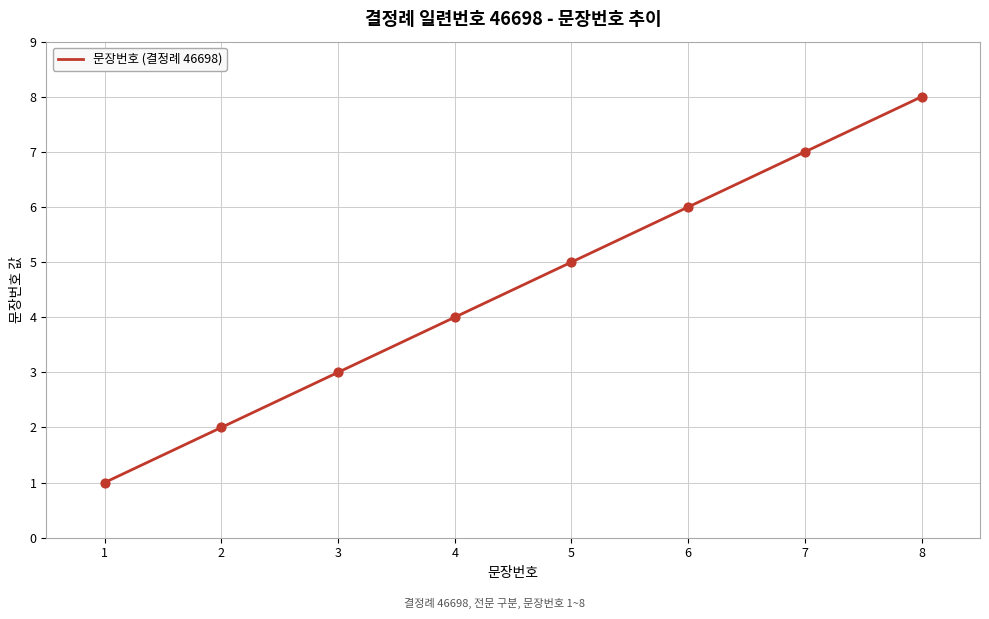

Which has a higher value, 8 or 6?

8